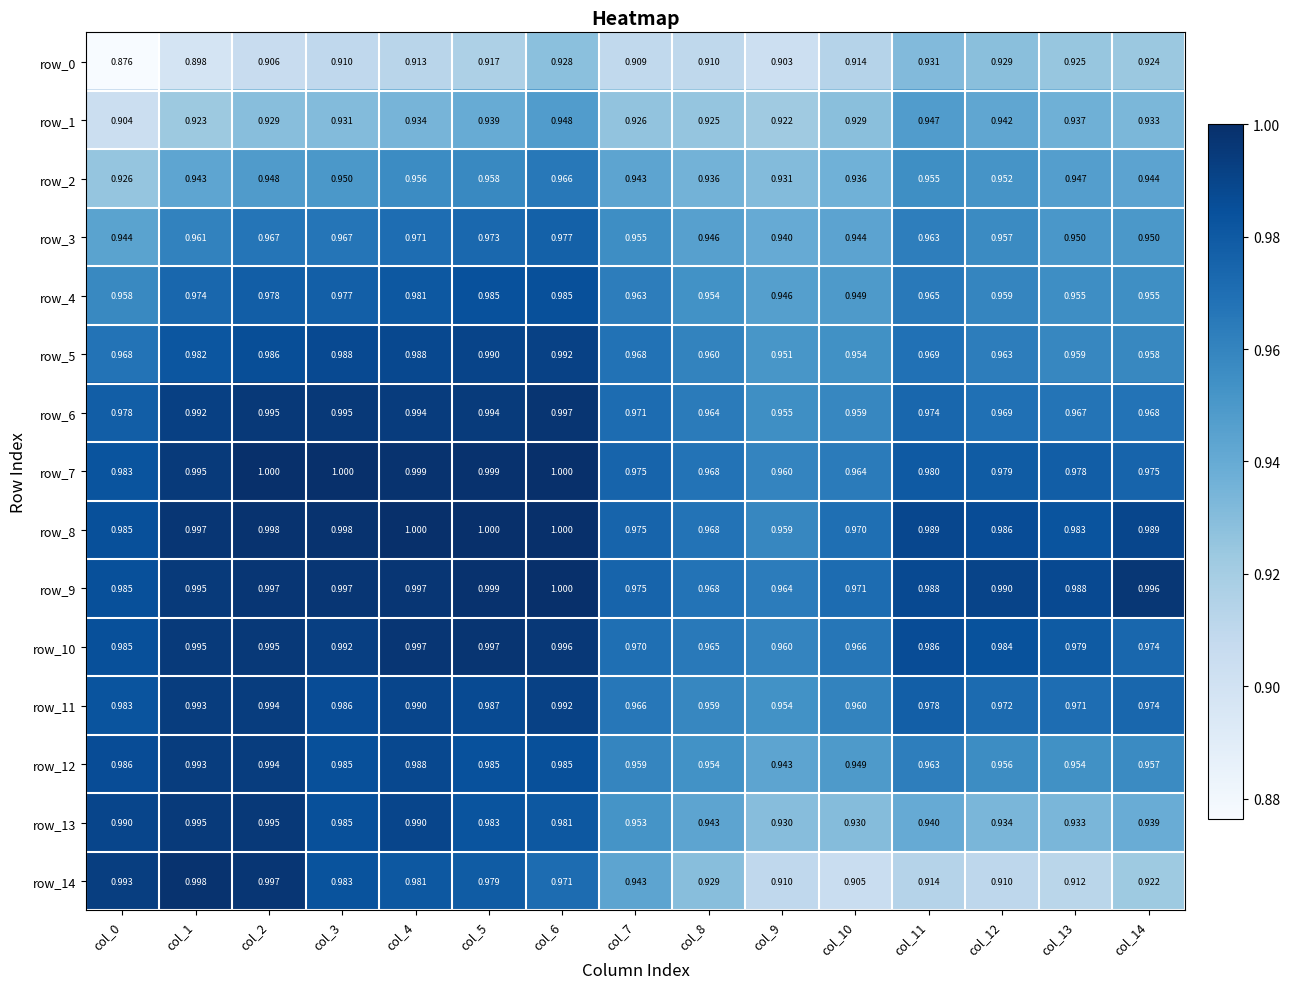

At col_14, list the series in order from smallest to largest.

row_14, row_0, row_1, row_13, row_2, row_3, row_4, row_12, row_5, row_6, row_10, row_11, row_7, row_8, row_9